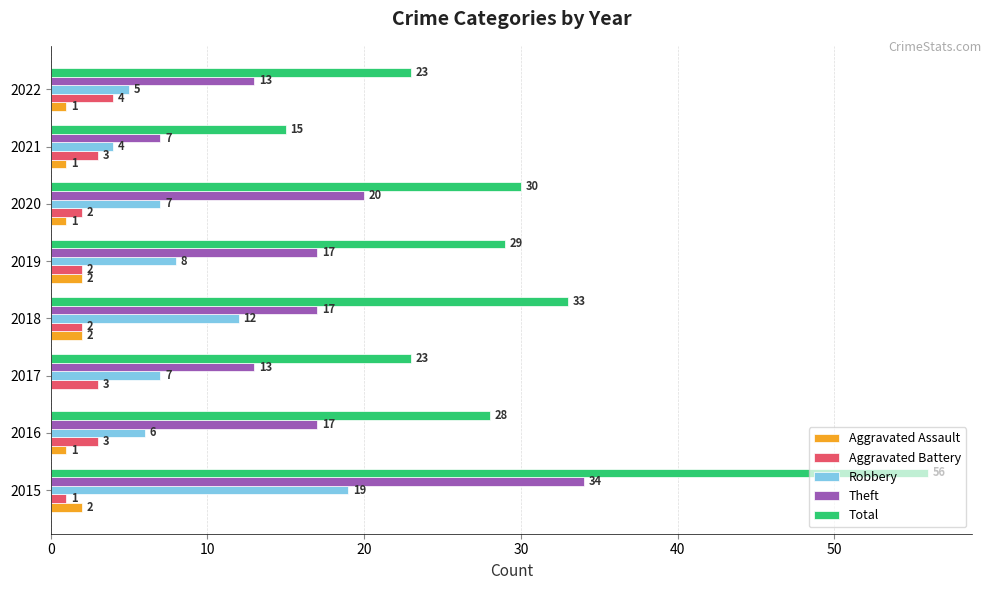

Is the value of Robbery at 2019 greater than the value of Total at 2017?

No